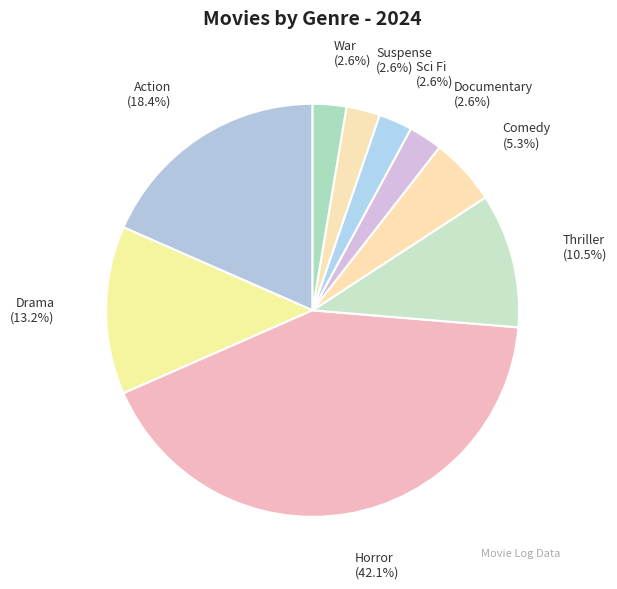

What is the ratio of the value at Documentary to the value at Suspense?

1.0